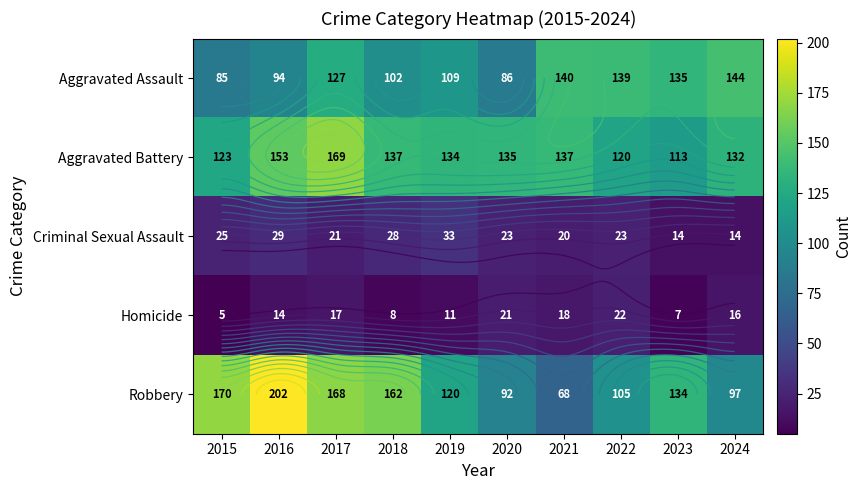

Is the value of Robbery at 2018 greater than the value of Aggravated Assault at 2021?

Yes